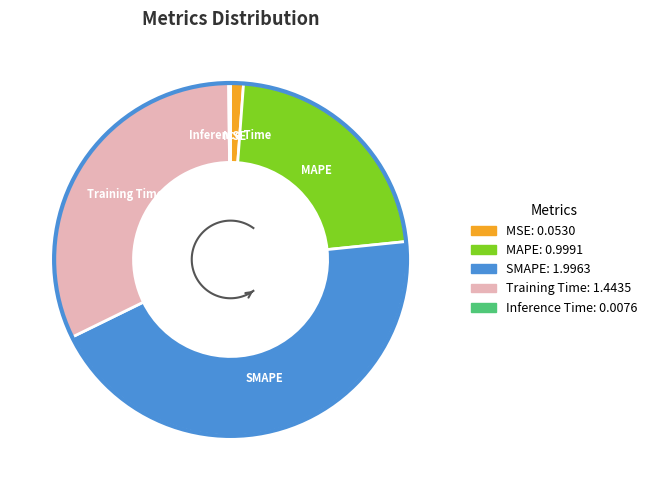

How many slices are in this pie chart?

5